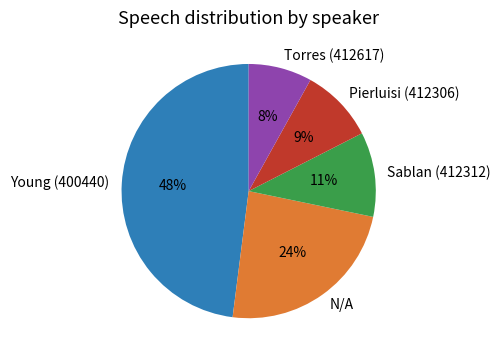

Does Sablan (412312) account for over 50% of the chart?

No